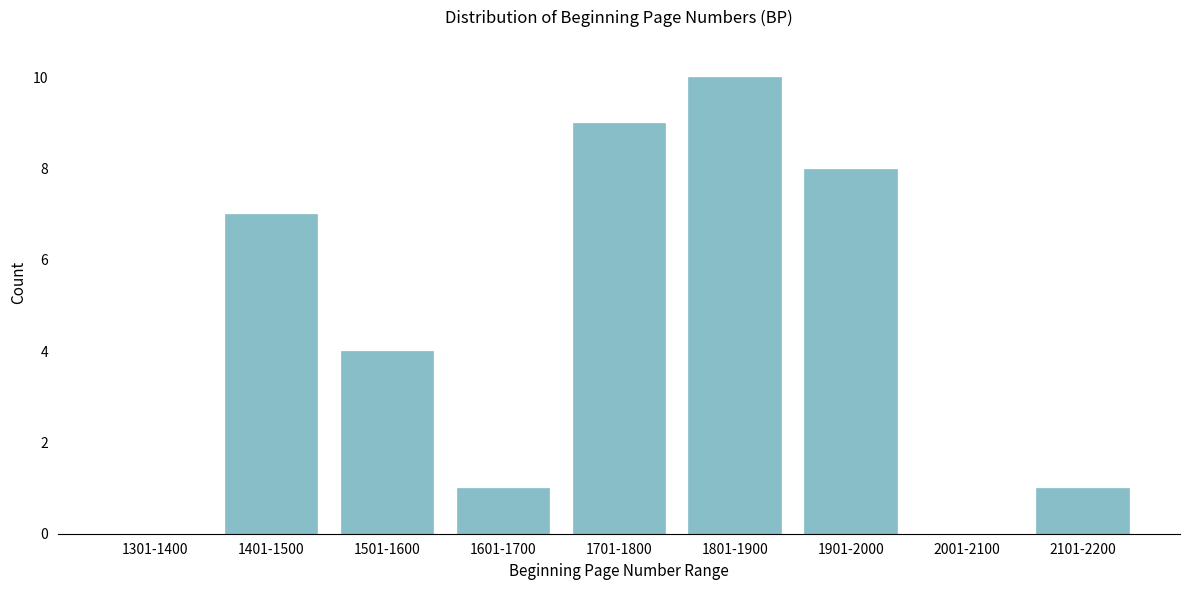

Reading left to right, list all the values displayed in this chart.

1301-1400=0	1401-1500=7	1501-1600=4	1601-1700=1	1701-1800=9	1801-1900=10	1901-2000=8	2001-2100=0	2101-2200=1